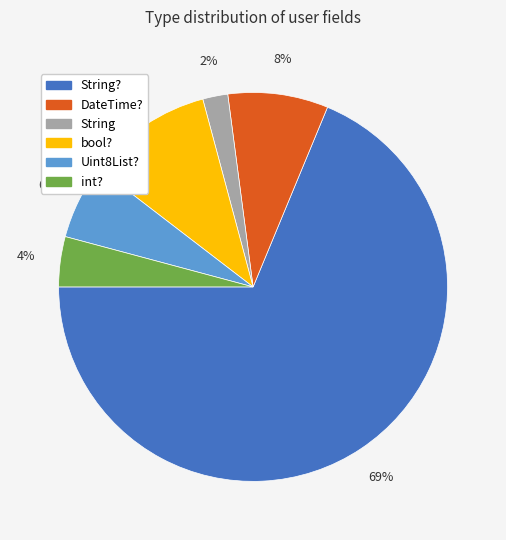

Is there any slice that represents more than half of the pie?

Yes